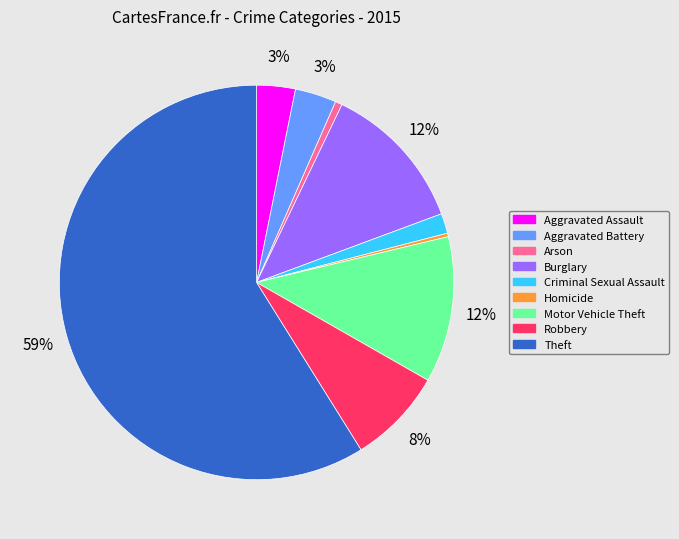

To the nearest percent, what percentage of the pie is Arson?

1%